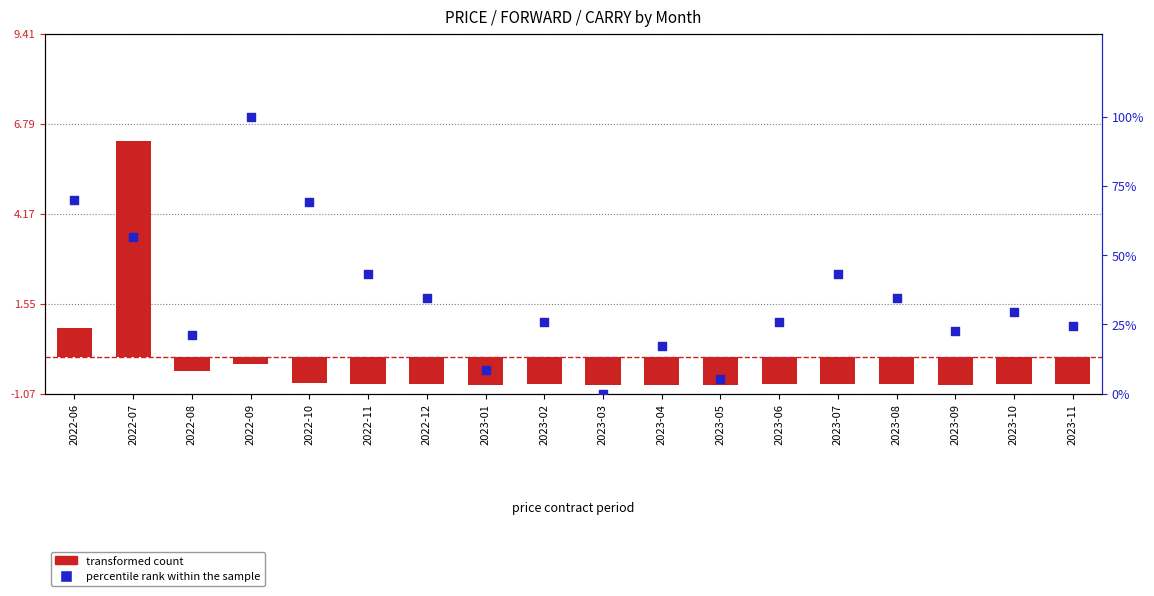

Is the value of transformed count at 2023-08 greater than the value of percentile rank within the sample at 2023-03?

No